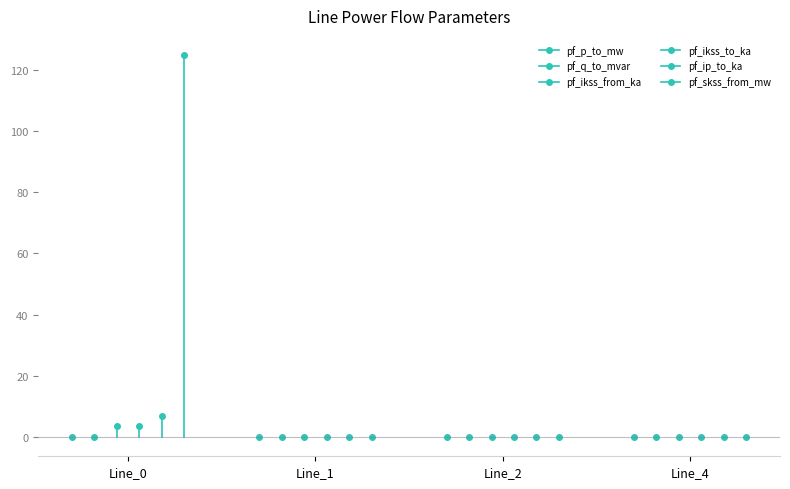

Is the value of pf_q_to_mvar at Line_1 greater than the value of pf_p_to_mw at Line_1?

No